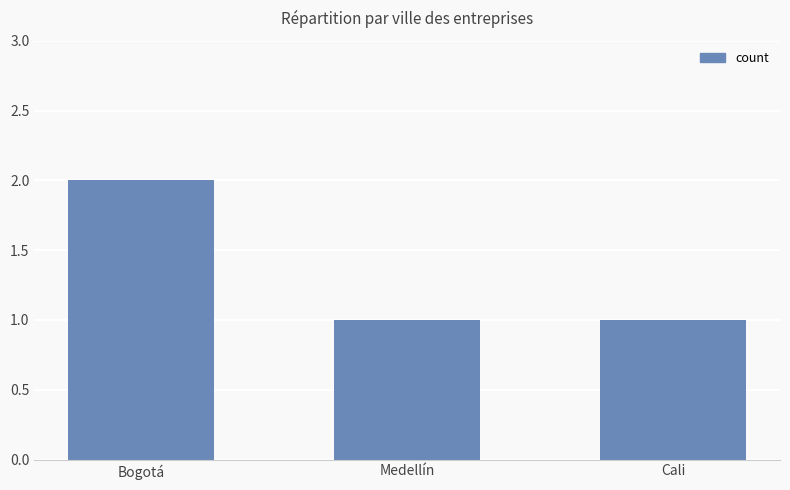

How many bars are there in total?

3